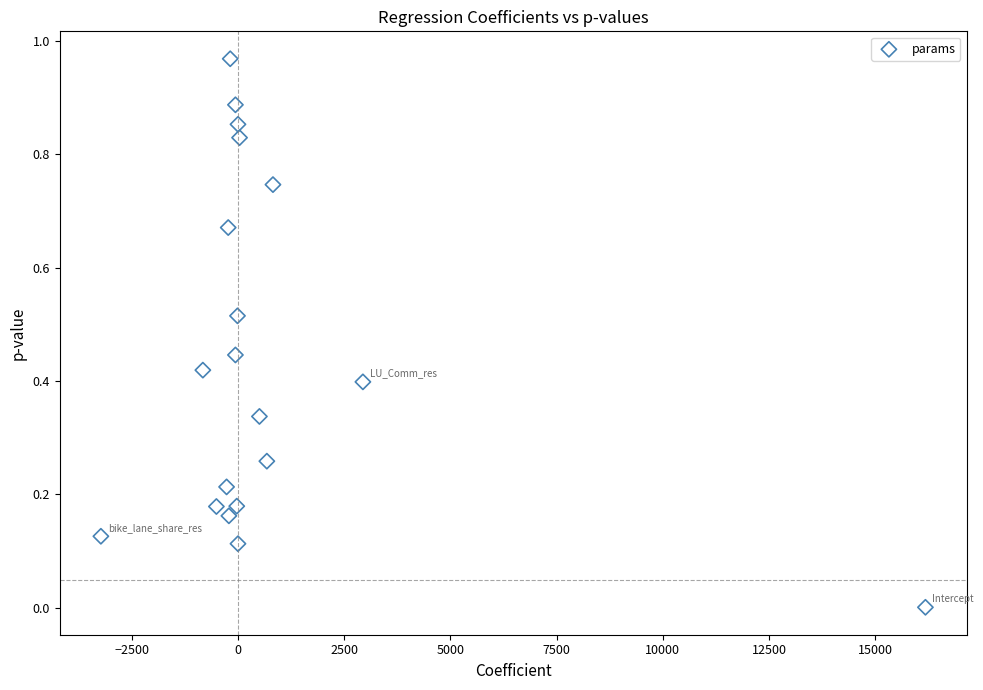

What is the range of X values (max minus min)?

19406.4